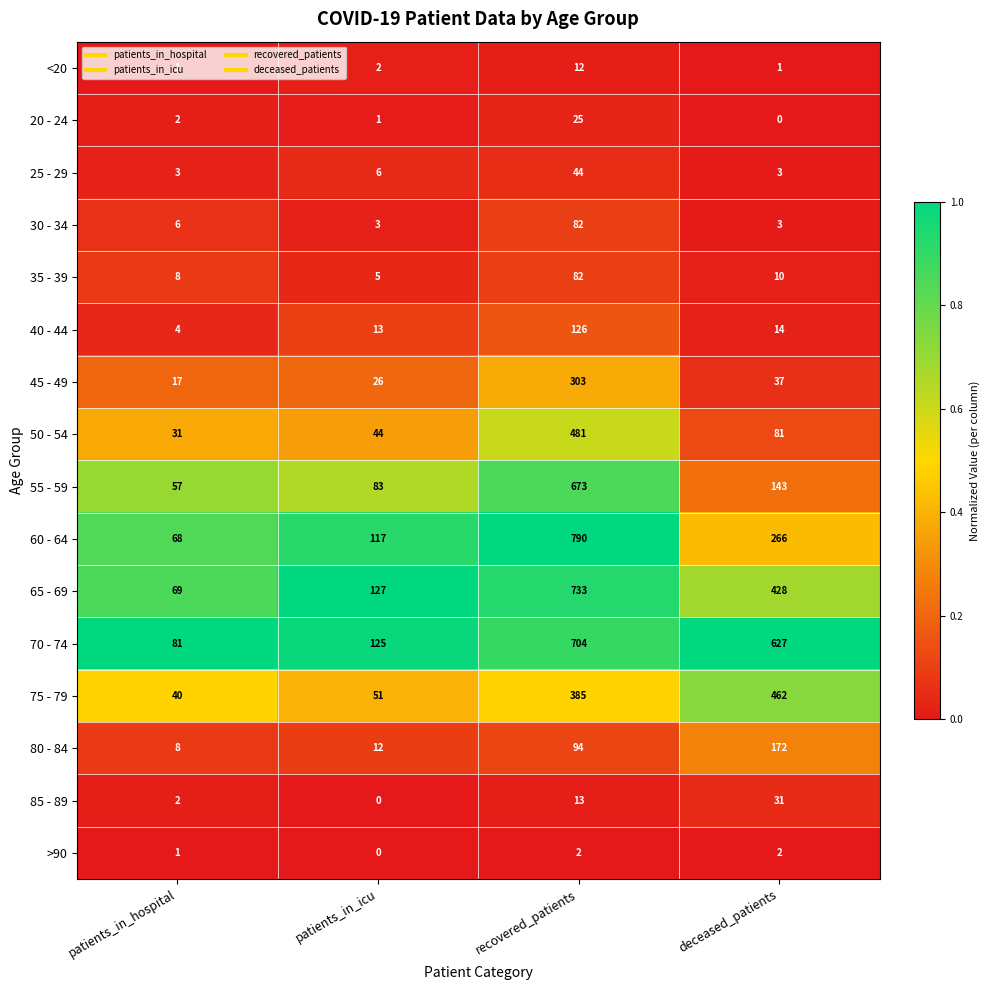

Is it true that 25 - 29 equals 10 at patients_in_icu?

False